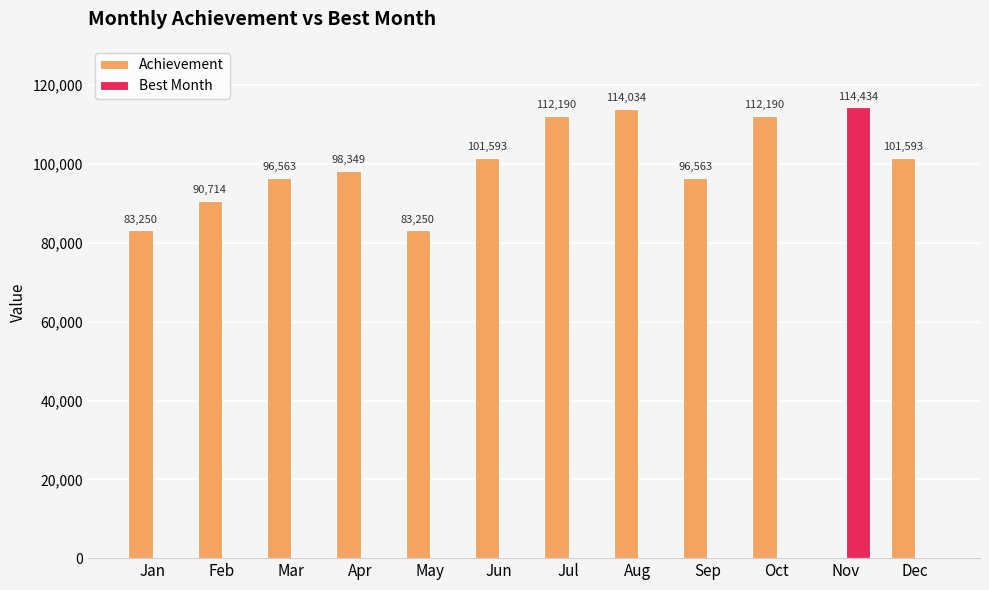

Is it true that Best Month equals 0 at Oct?

True